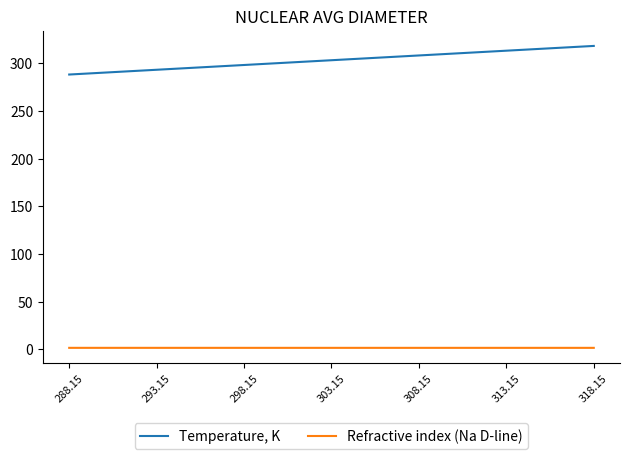

What is the difference between the maximum and minimum values in the Temperature, K series?

30.0